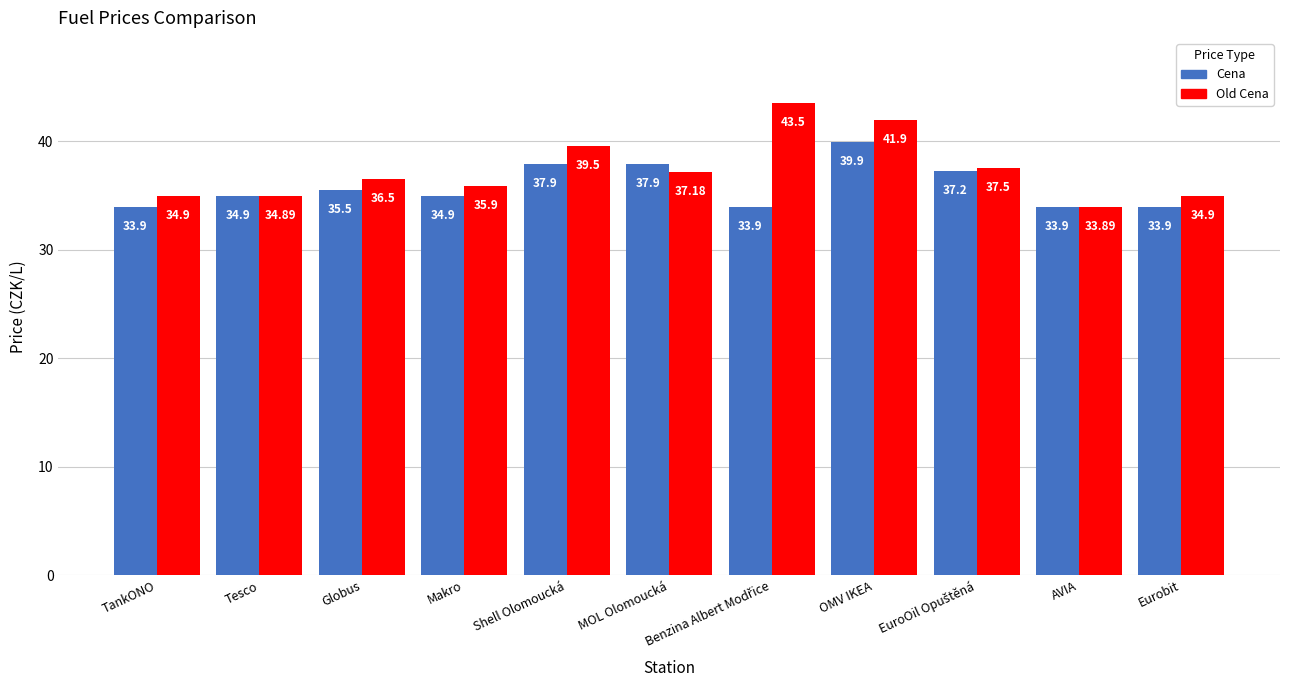

What is the maximum value for Old Cena?

43.5